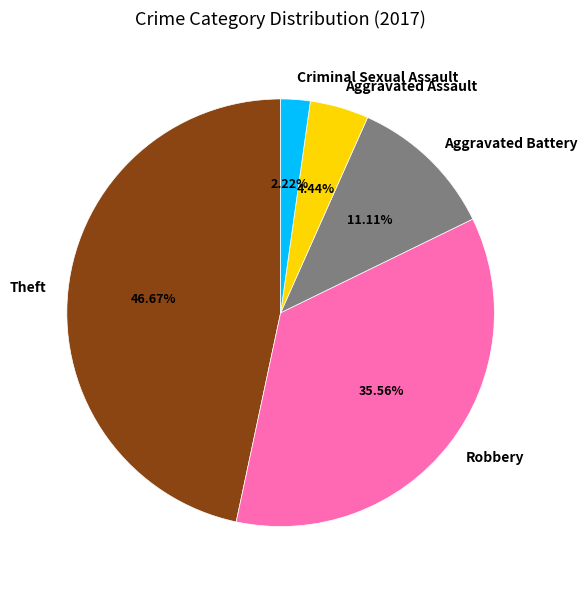

To the nearest percent, what is the average slice percentage?

20%